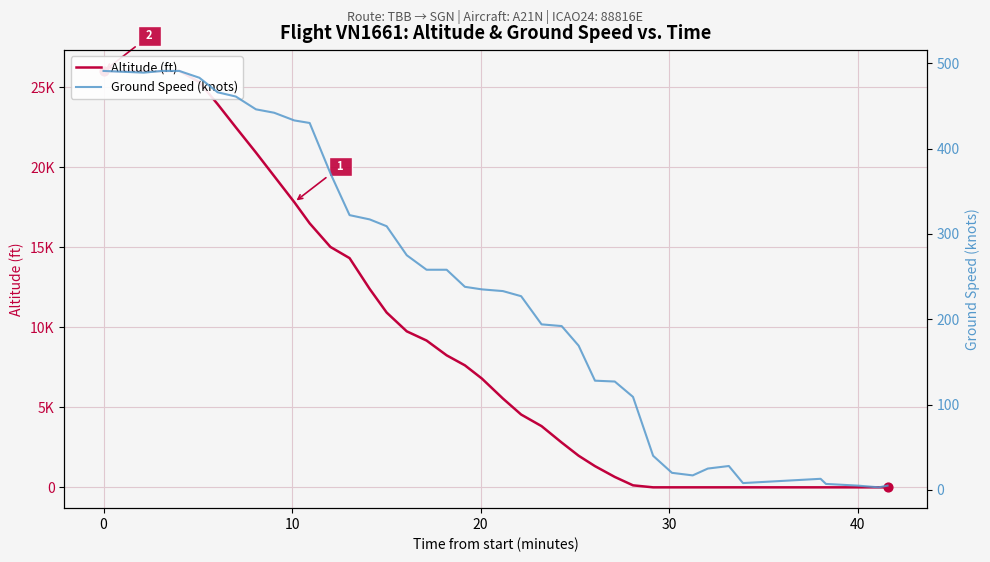

Which series contains the lowest Y value?

Altitude (ft)